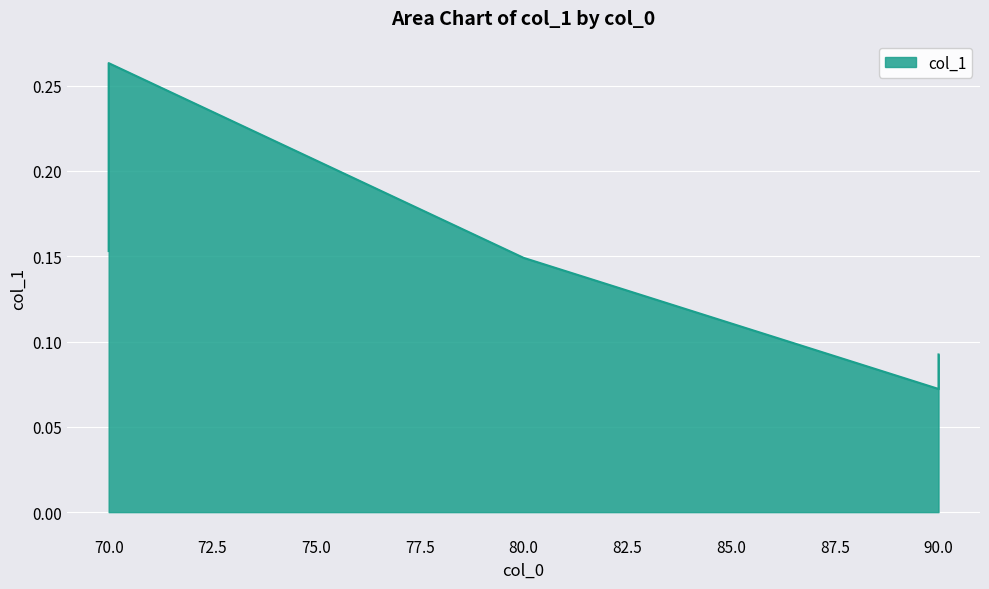

At which category does the data reach its first local valley?

90_1